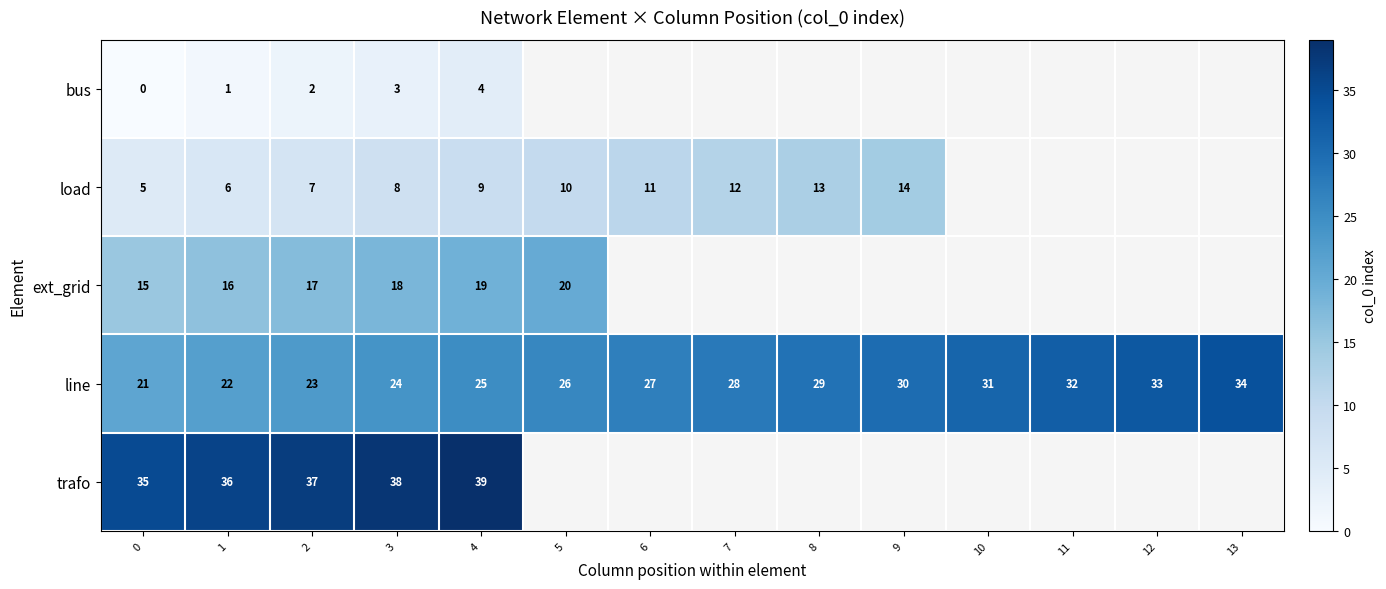

Between 7 and 9, which is larger?

9